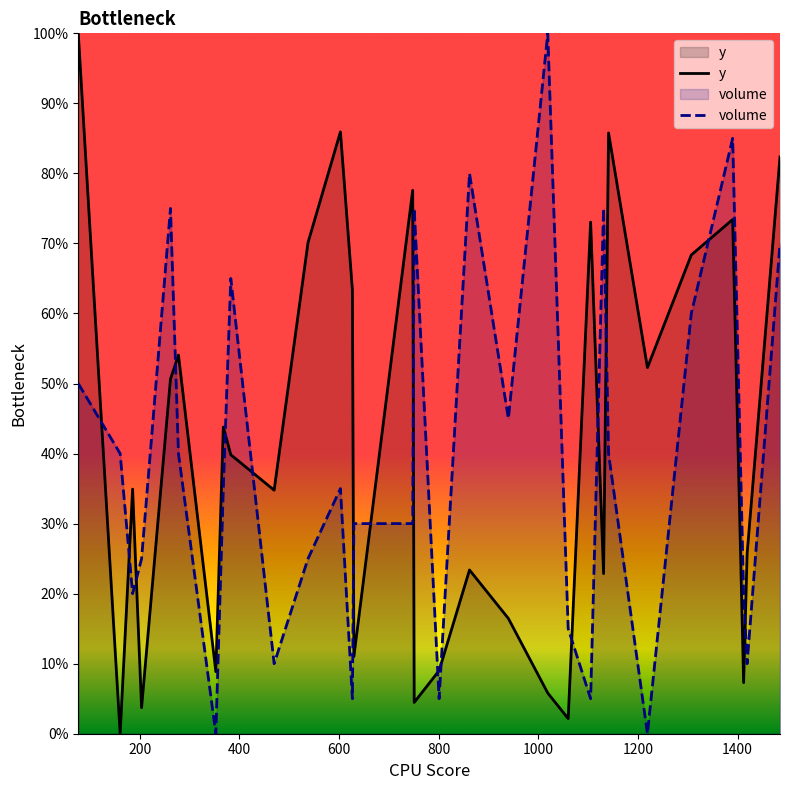

What is the highest value of the y series?

100.0